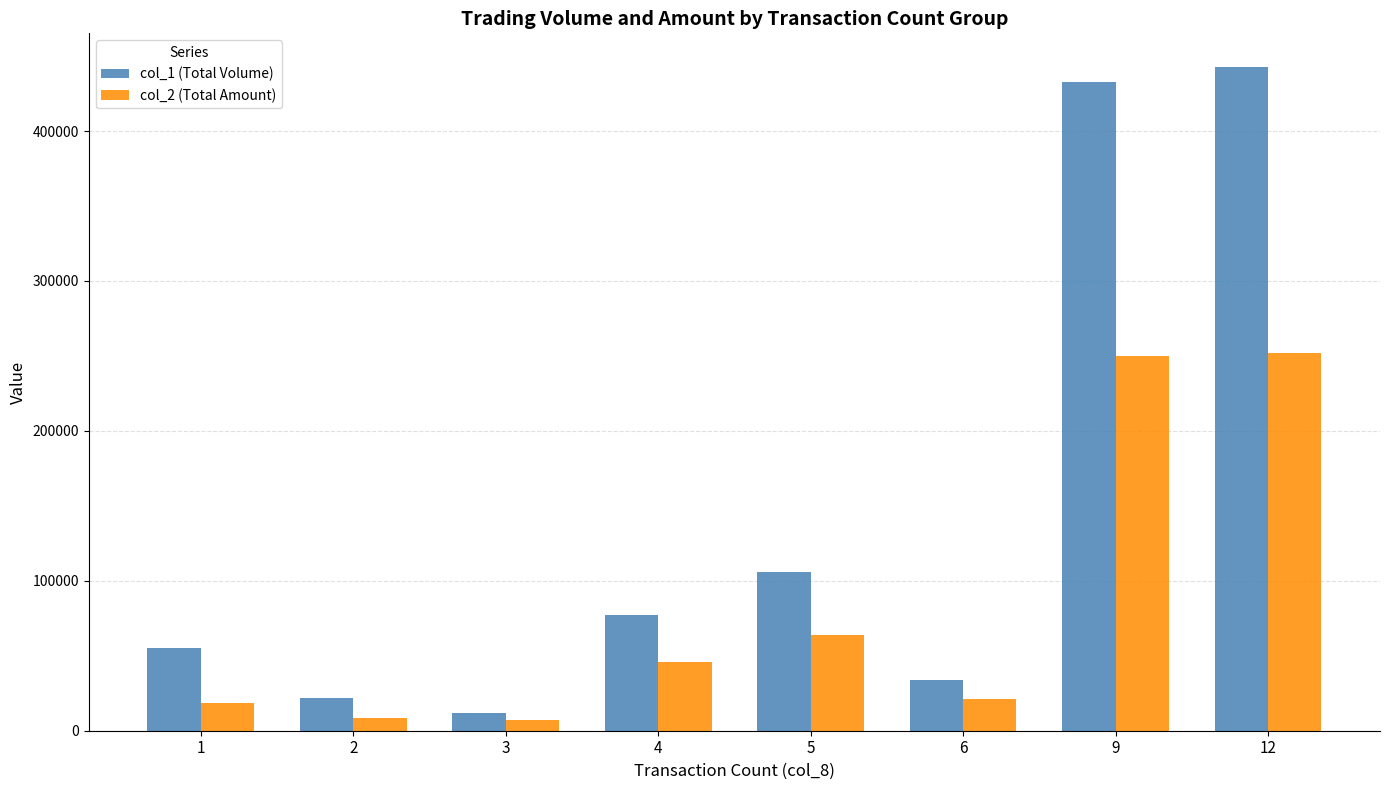

How many distinct data groups are displayed?

2